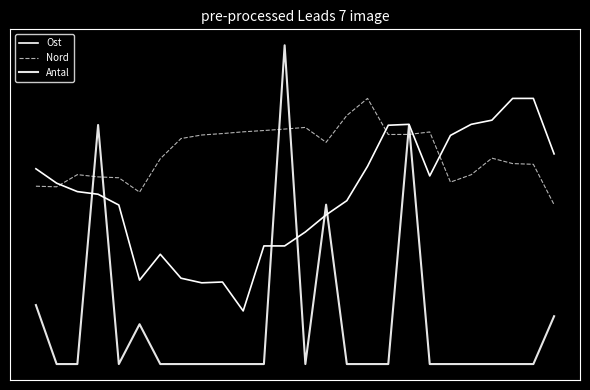

Is this an area chart (filled region under the line)?

No